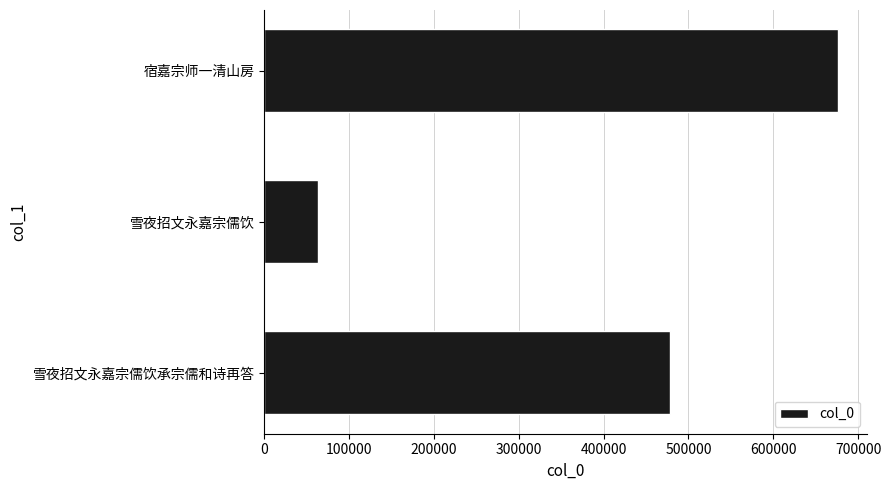

What is the average value?

406263